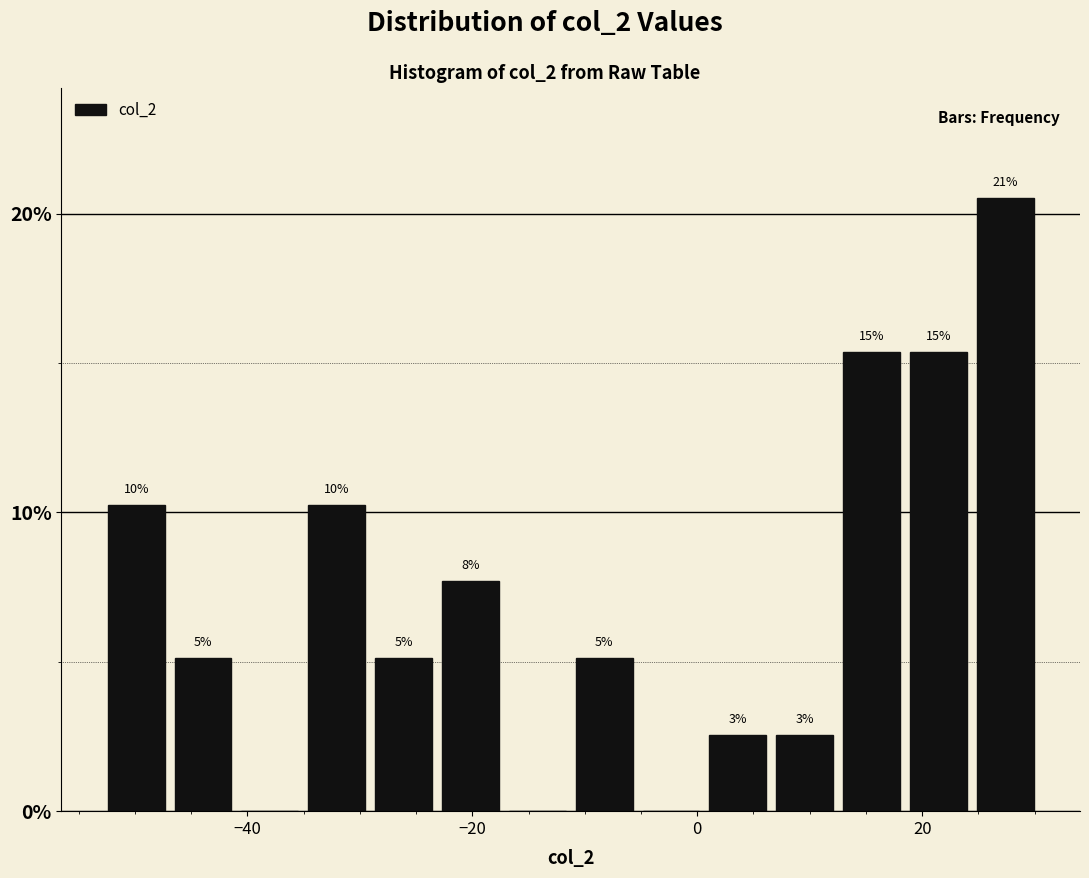

Read against the x-axis, roughly where is the centre of the tallest bar?

28